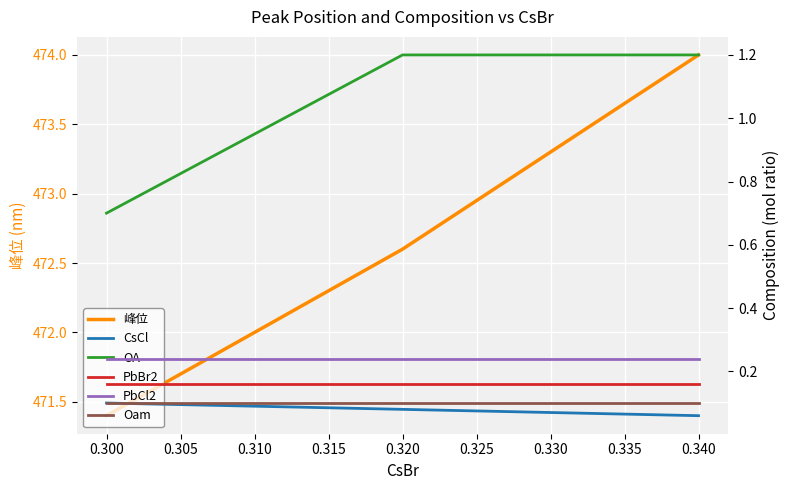

At which label does 峰位 first exceed 472?

0.320